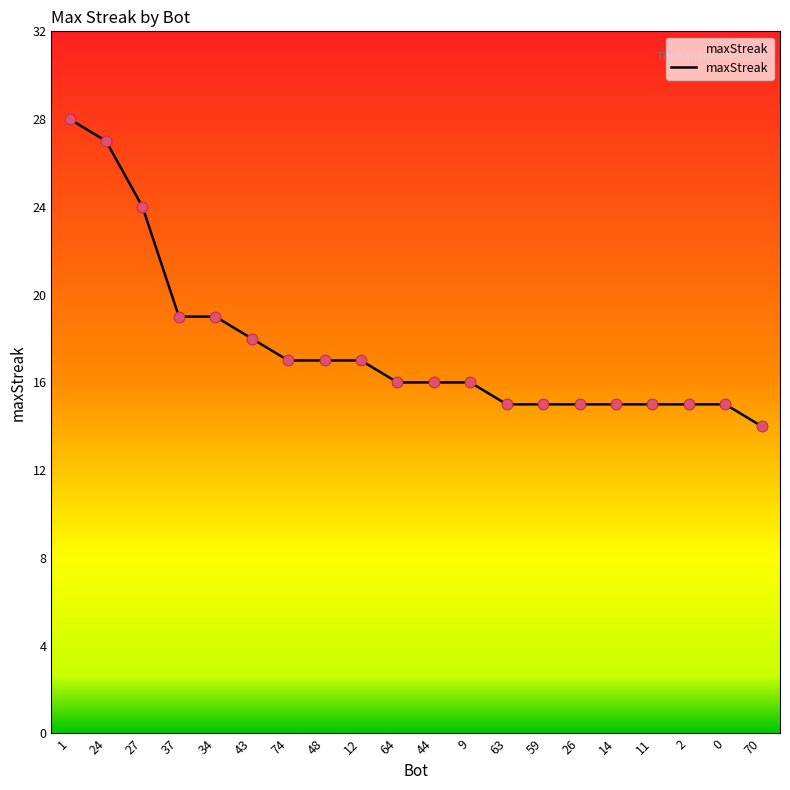

What is the change in value from 12 to 11?

-2